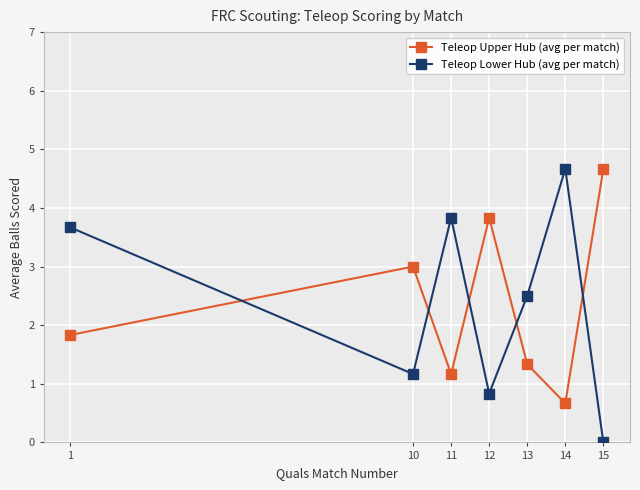

Reading right to left, what are all the values shown in this chart?

Teleop Upper Hub (avg per match): 4.7	0.7	1.3	3.8	1.2	3.0	1.8
Teleop Lower Hub (avg per match): 0.0	4.7	2.5	0.8	3.8	1.2	3.7